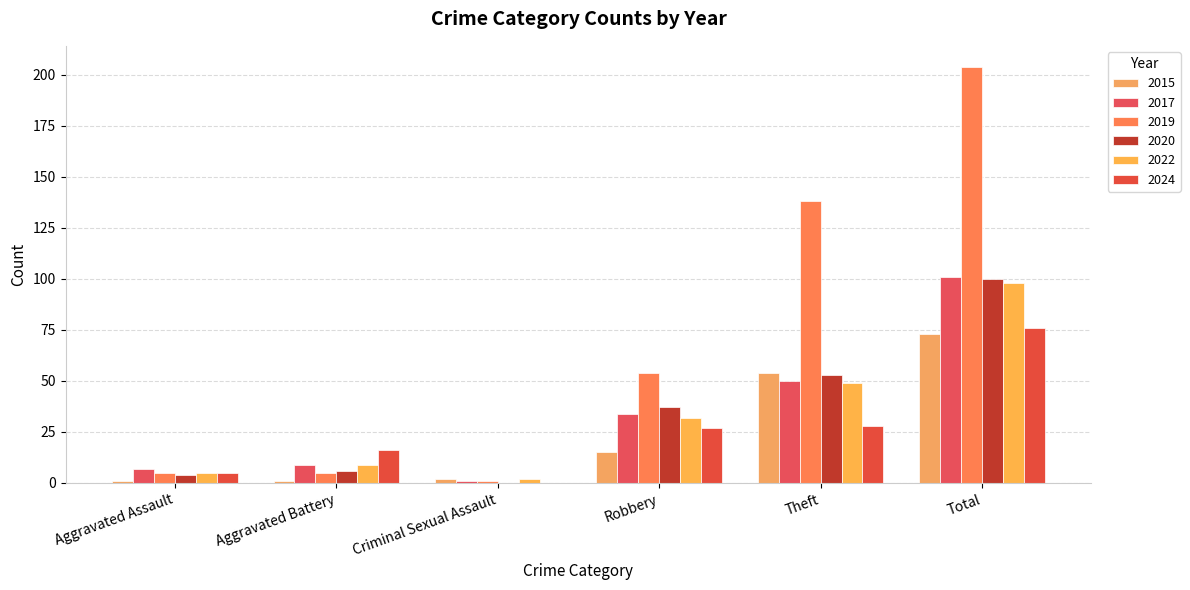

Rank the series at Aggravated Assault from lowest to highest value.

2015, 2020, 2019, 2022, 2024, 2017